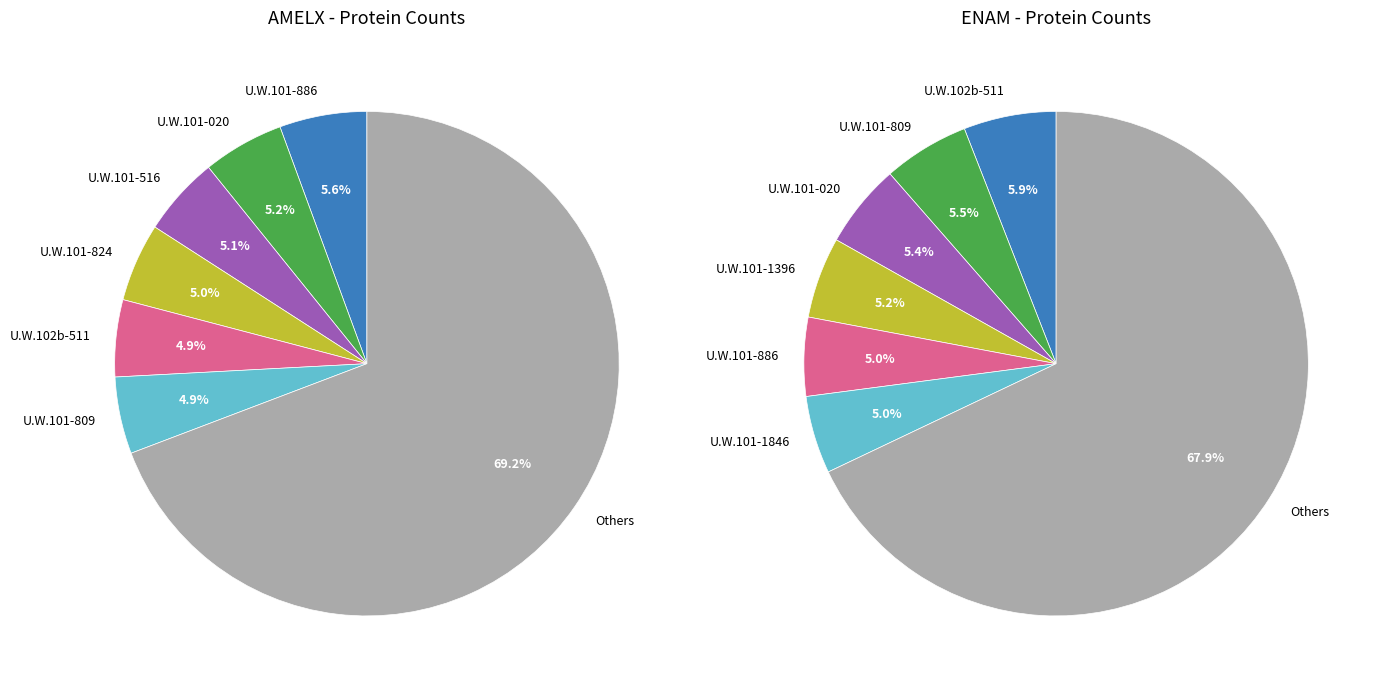

Is it true that U.W.101-809 is 12% of the pie?

False